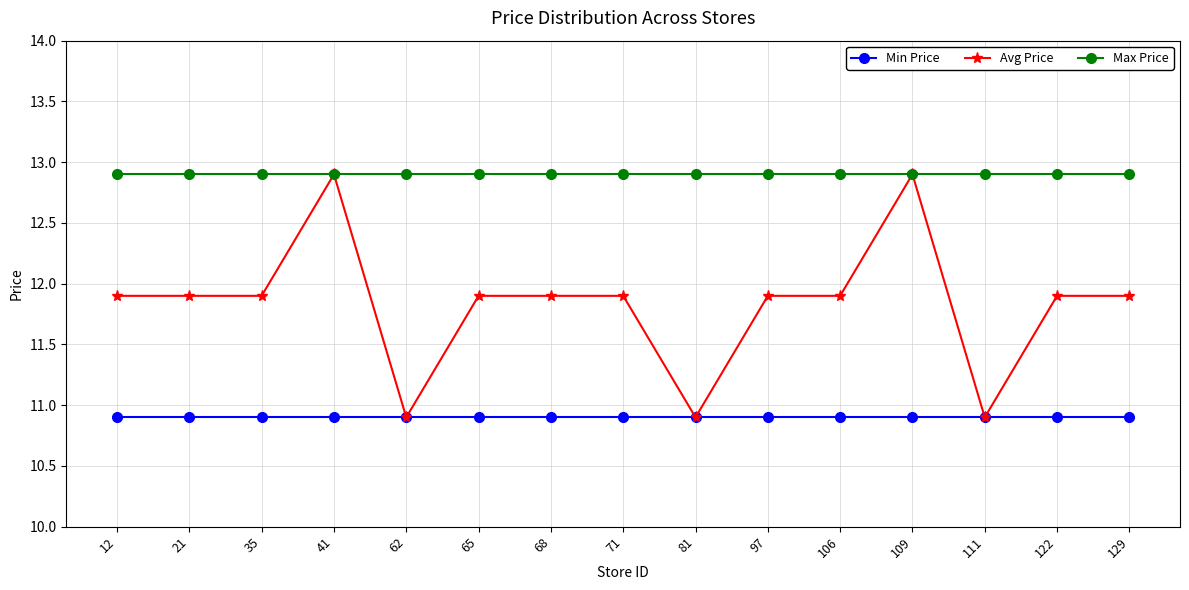

Which series has the largest total across all categories?

Max Price